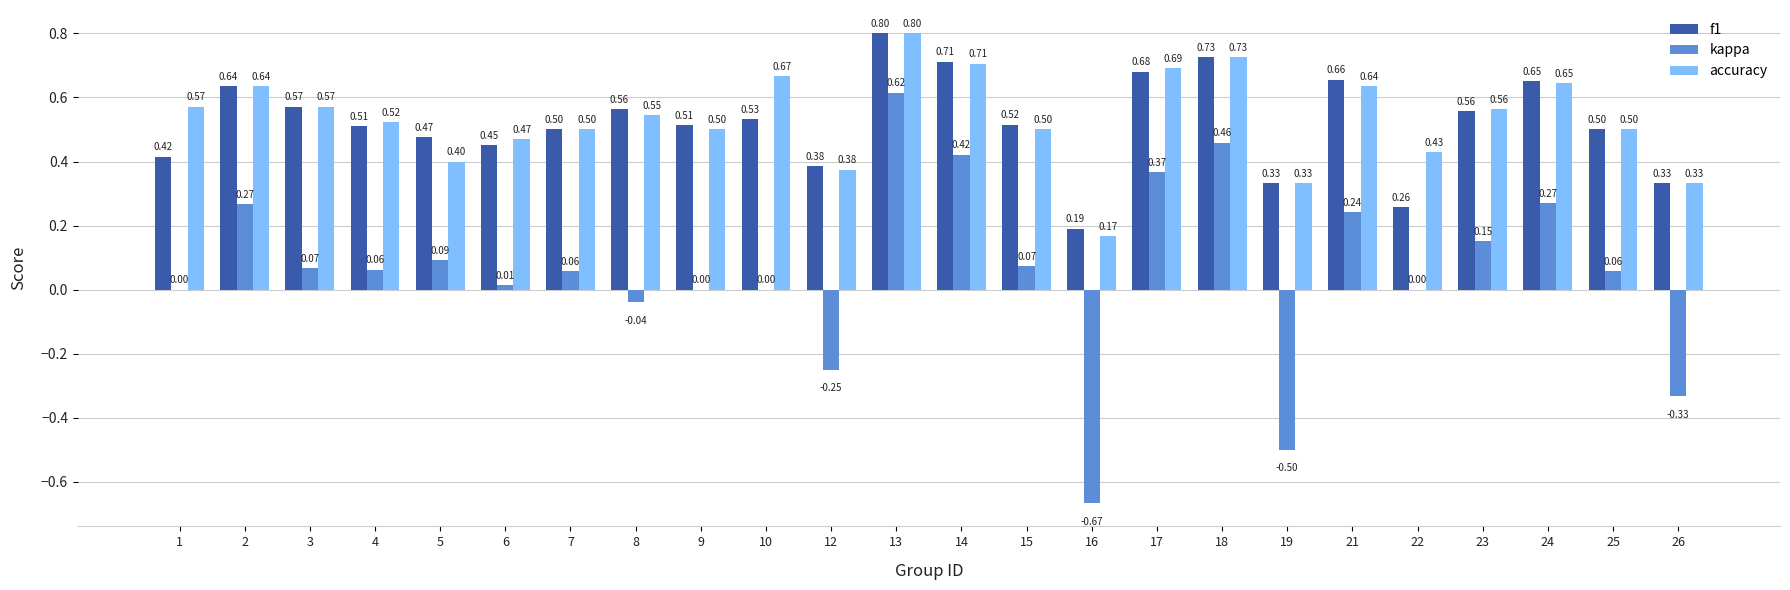

Between 4 and 6, which series saw the biggest shift?

f1